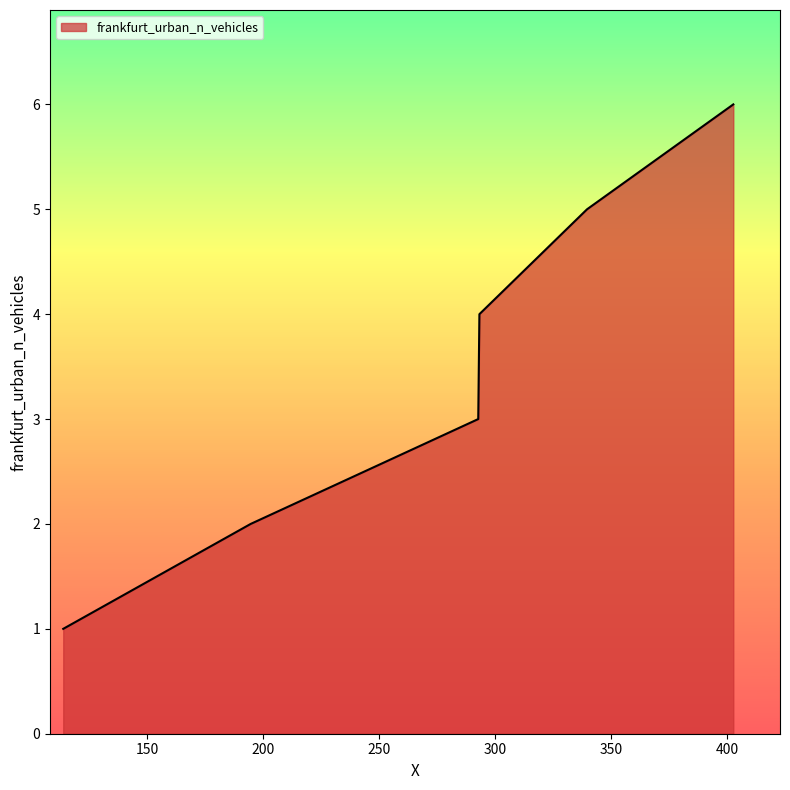

What is the smallest value displayed?

1